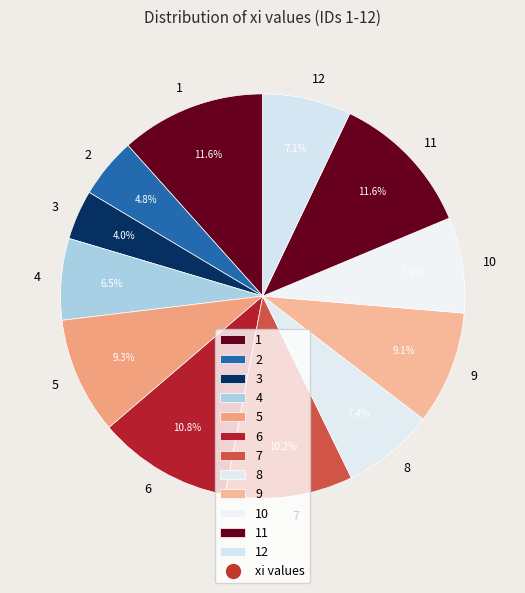

Which category has the smallest portion of the pie?

3